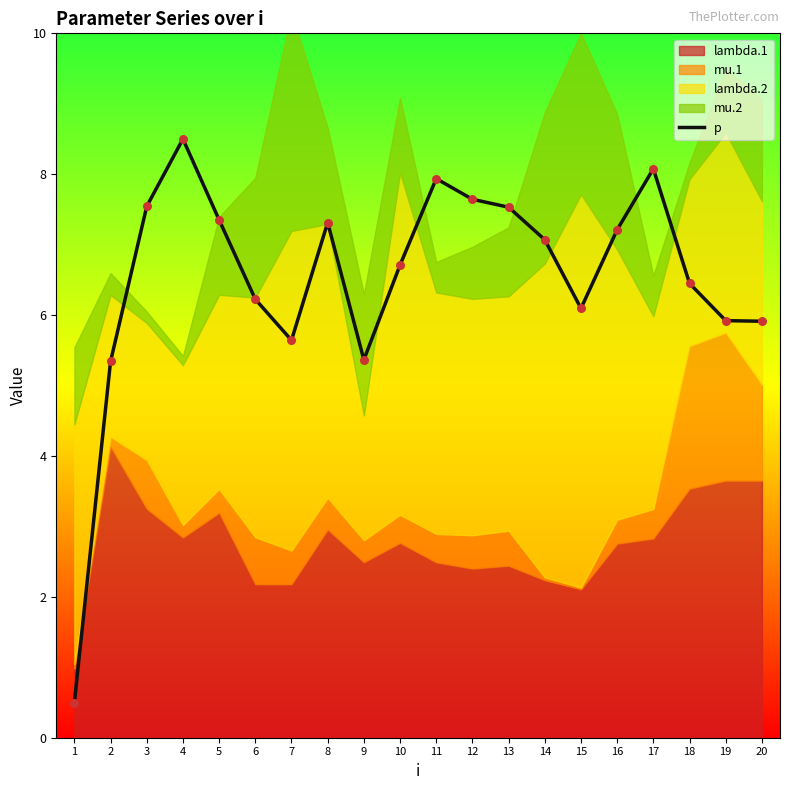

What is the ratio of the value at 9 to the value at 12?

0.7